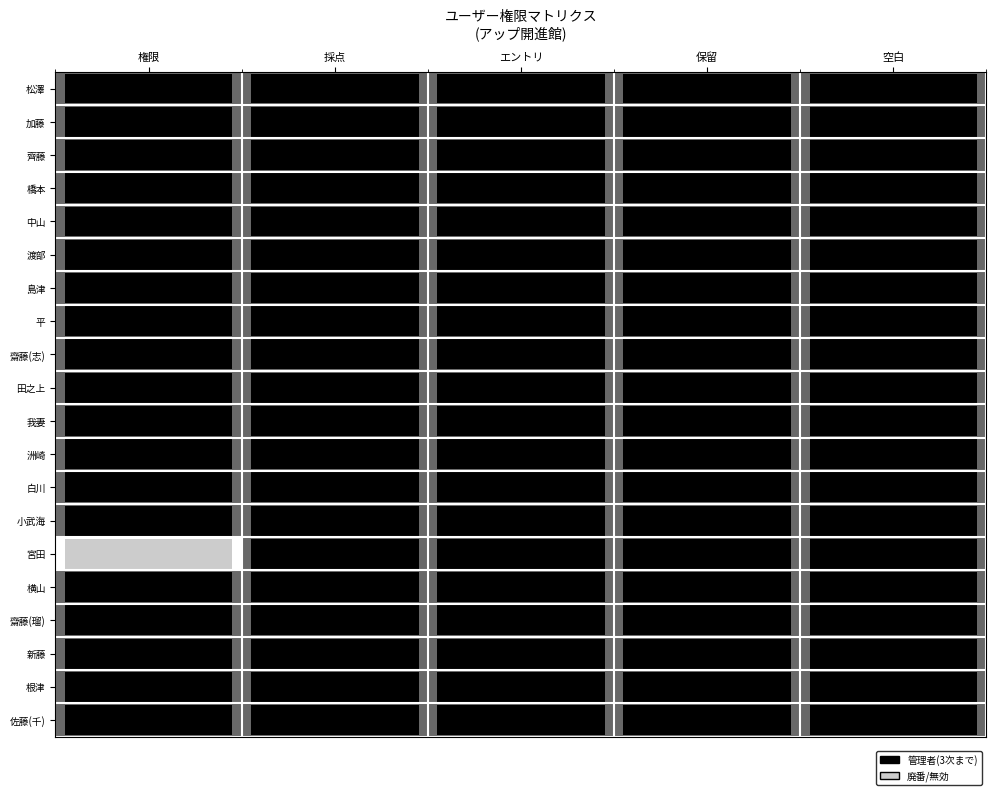

Reading right to left, transcribe all the data shown in this chart.

松澤: 空白=1	保留=1	エントリ=1	採点=1	権限=1
加藤: 空白=1	保留=1	エントリ=1	採点=1	権限=1
齊藤: 空白=1	保留=1	エントリ=1	採点=1	権限=1
橋本: 空白=1	保留=1	エントリ=1	採点=1	権限=1
中山: 空白=1	保留=1	エントリ=1	採点=1	権限=1
渡部: 空白=1	保留=1	エントリ=1	採点=1	権限=1
島津: 空白=1	保留=1	エントリ=1	採点=1	権限=1
平: 空白=1	保留=1	エントリ=1	採点=1	権限=1
齋藤(志): 空白=1	保留=1	エントリ=1	採点=1	権限=1
田之上: 空白=1	保留=1	エントリ=1	採点=1	権限=1
我妻: 空白=1	保留=1	エントリ=1	採点=1	権限=1
洲崎: 空白=1	保留=1	エントリ=1	採点=1	権限=1
白川: 空白=1	保留=1	エントリ=1	採点=1	権限=1
小武海: 空白=1	保留=1	エントリ=1	採点=1	権限=1
宮田: 空白=1	保留=1	エントリ=1	採点=1	権限=0
横山: 空白=1	保留=1	エントリ=1	採点=1	権限=1
齋藤(瑠): 空白=1	保留=1	エントリ=1	採点=1	権限=1
新藤: 空白=1	保留=1	エントリ=1	採点=1	権限=1
根津: 空白=1	保留=1	エントリ=1	採点=1	権限=1
佐藤(千): 空白=1	保留=1	エントリ=1	採点=1	権限=1